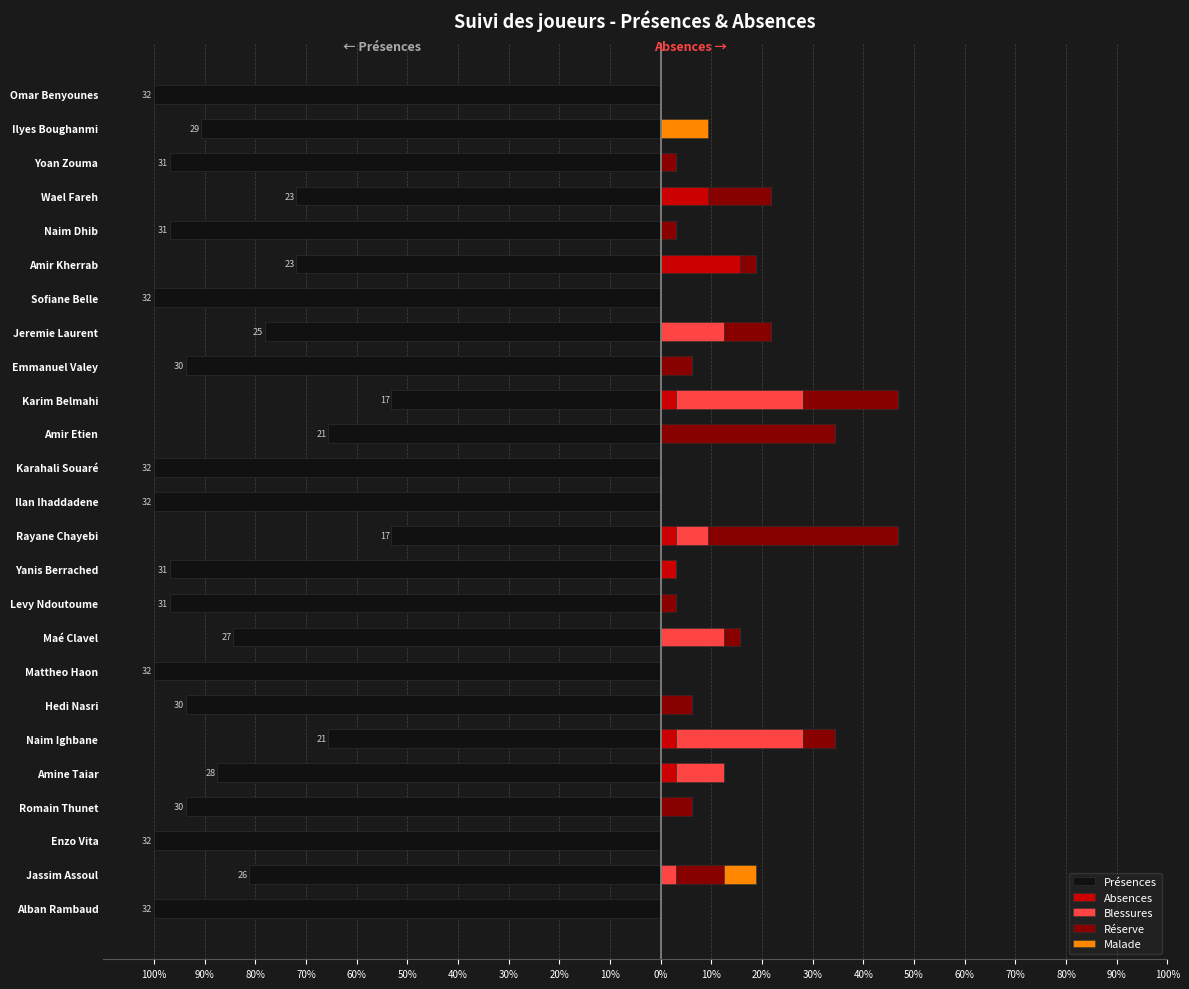

What are all the series names shown in the legend?

Présences, Absences, Blessures, Réserve, Malade